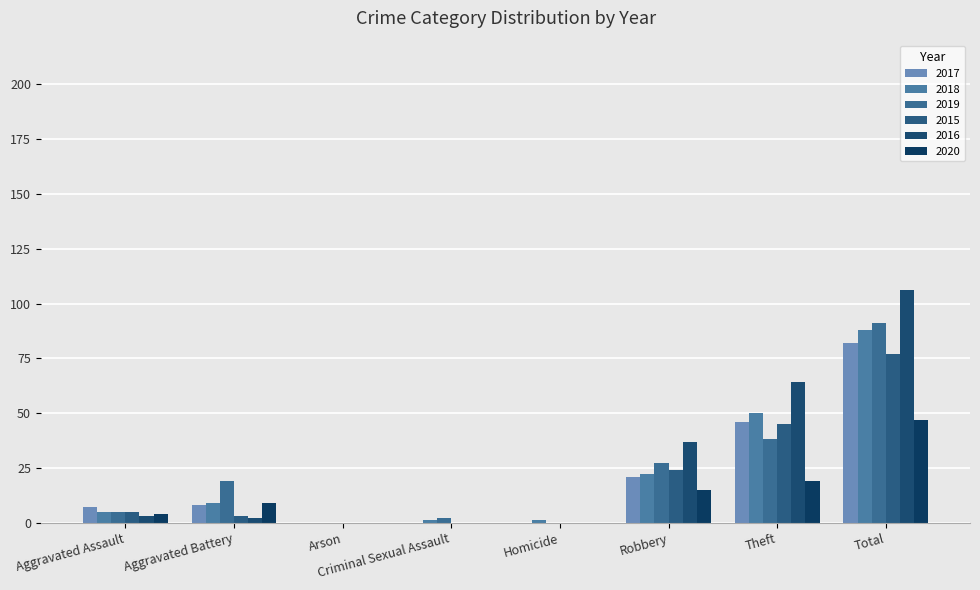

What is the difference between the 2017 values at Homicide and Robbery?

21